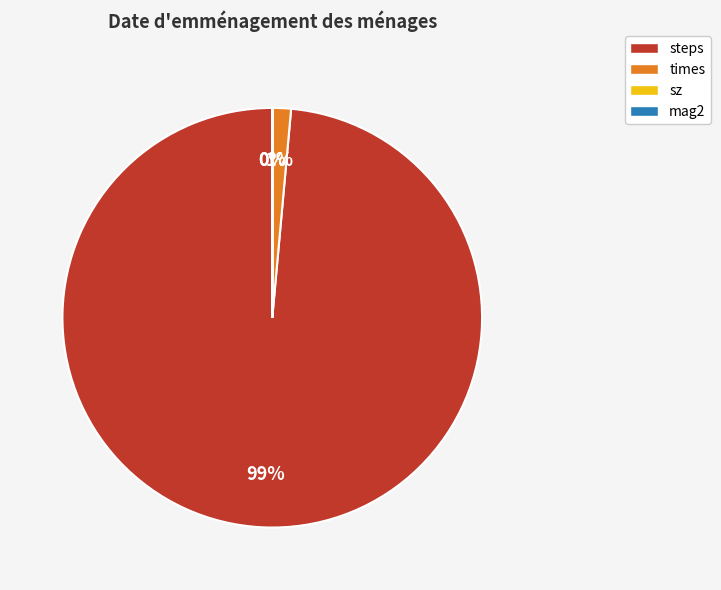

To the nearest percent, what is the average slice percentage?

25%